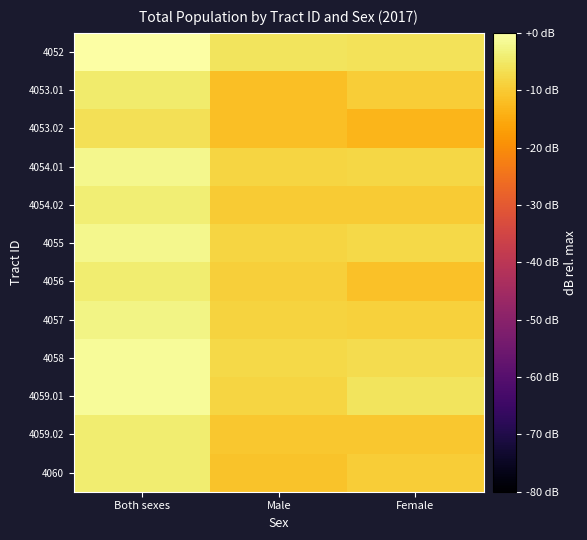

How many categories are shown in the chart?

3